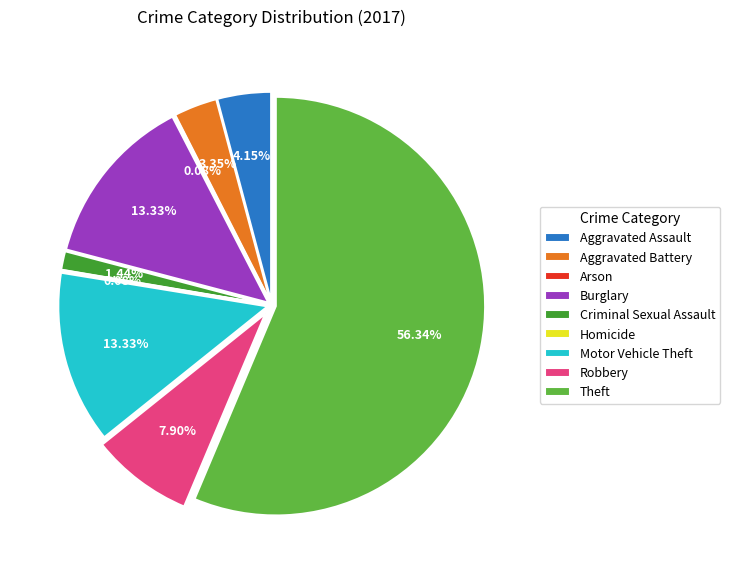

Rank the categories by value from highest to lowest.

Theft, Burglary, Motor Vehicle Theft, Robbery, Aggravated Assault, Aggravated Battery, Criminal Sexual Assault, Arson, Homicide